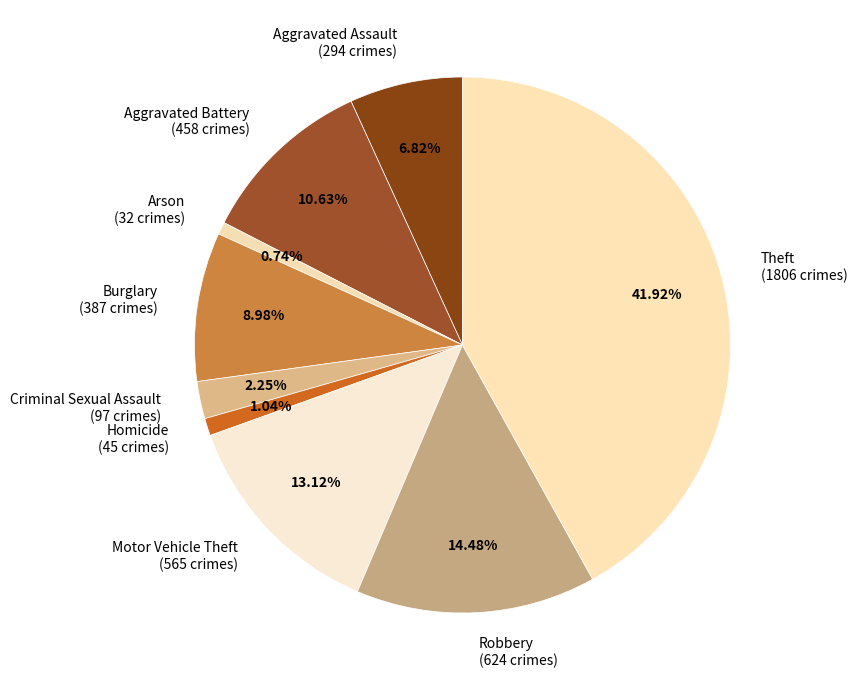

Between Criminal Sexual Assault and Theft, which is larger?

Theft